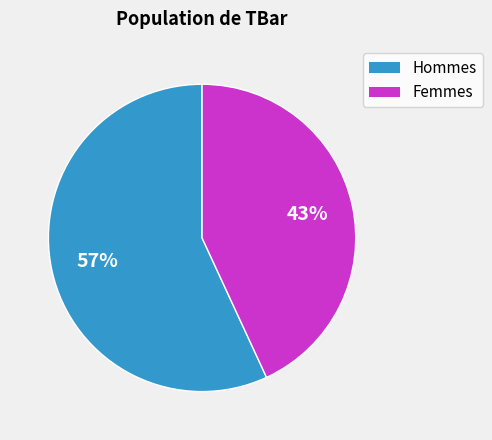

Which category has the biggest portion of the pie?

Hommes